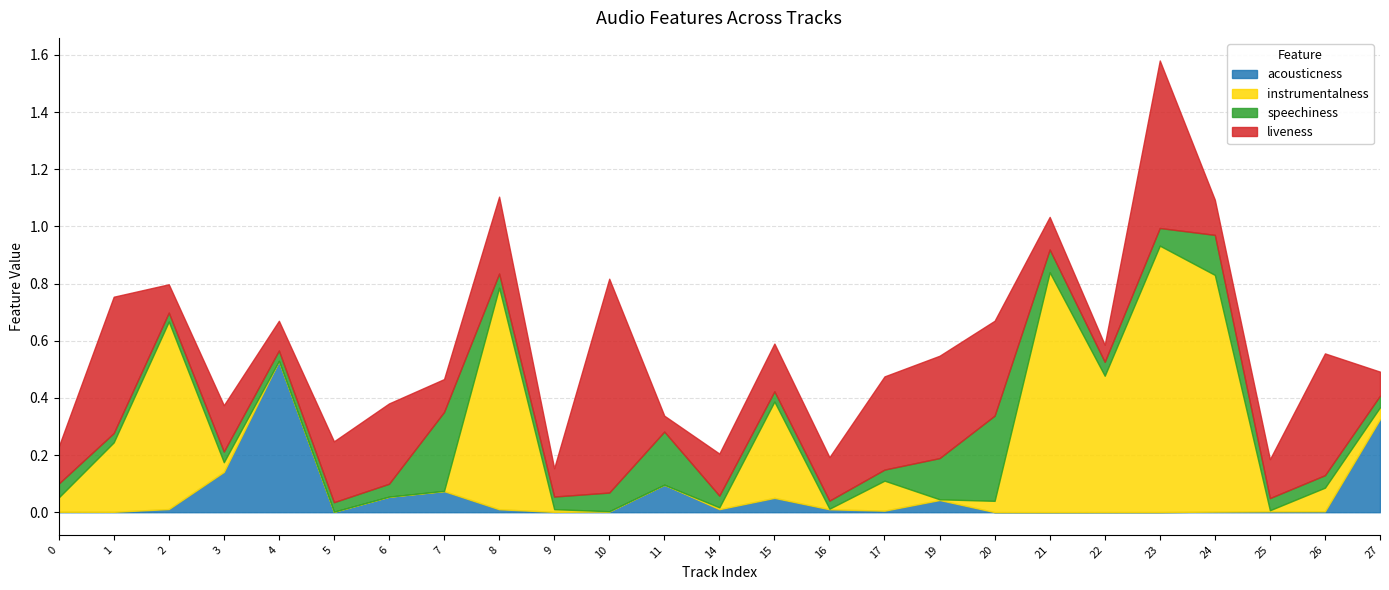

Between which two adjacent categories do acousticness and speechiness first intersect?

2 and 3